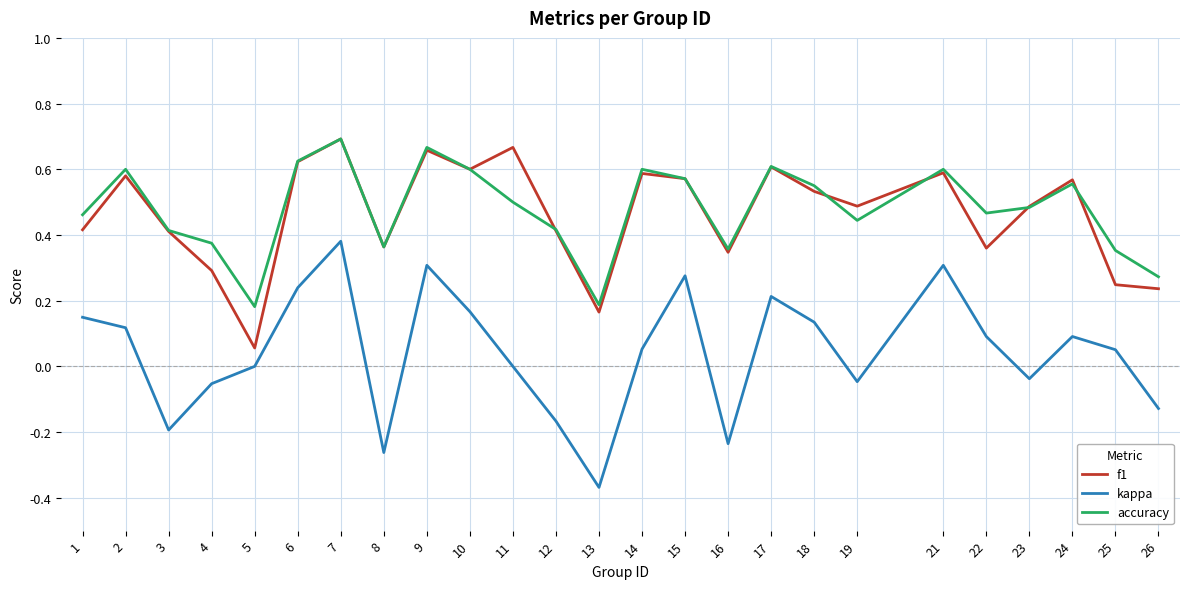

Which category has the lowest value across all series?

13